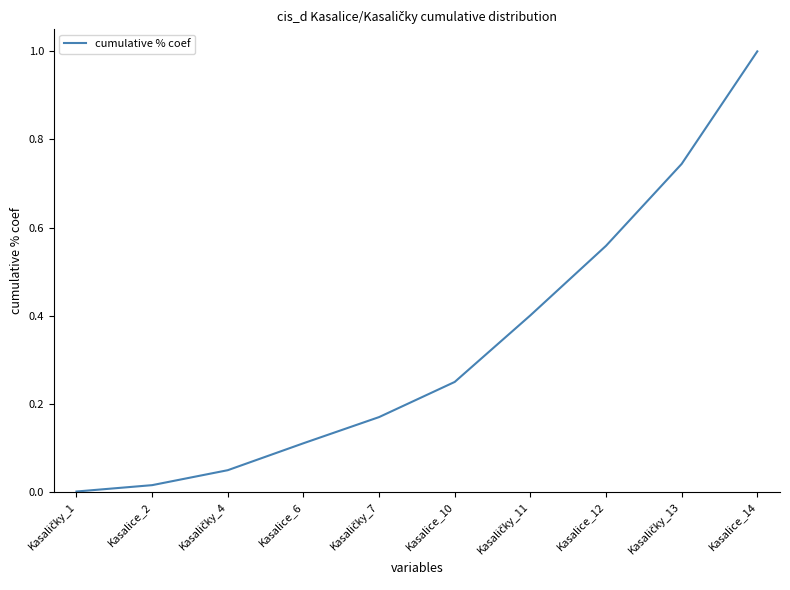

The chart shows a value of 0.7 at Kasalice_12. True or false?

False